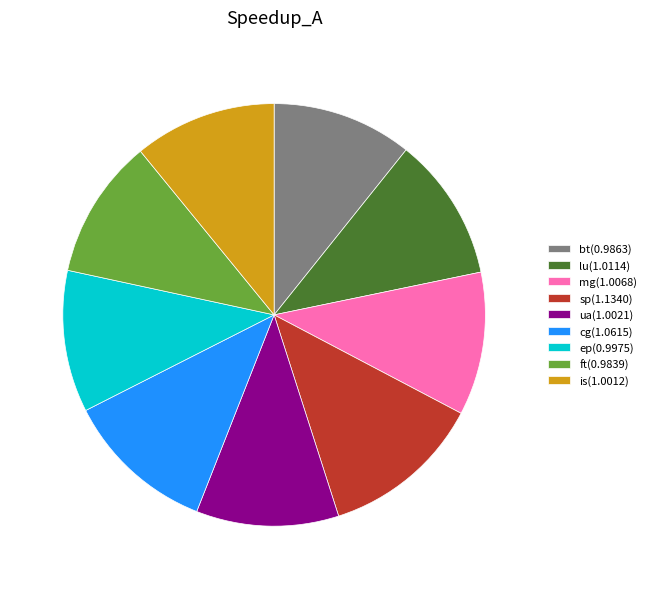

Do sp(1.1340) and is(1.0012) together represent more than half of the pie?

No